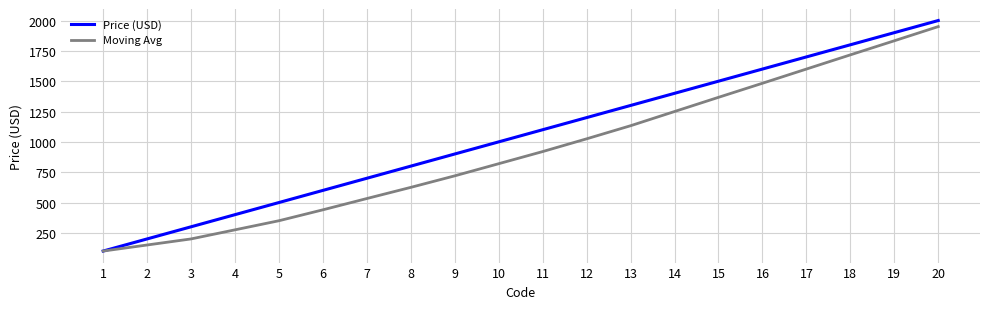

Rank the series by their average value, from lowest to highest.

Moving Avg, Price (USD)